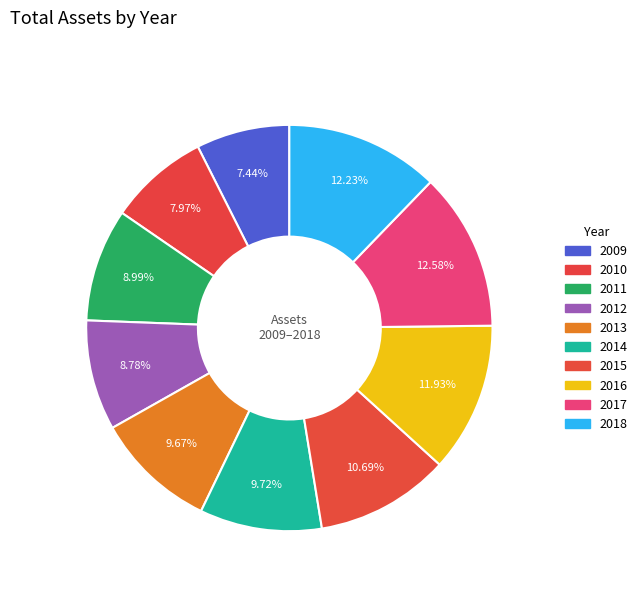

How many segments does this pie chart have?

10